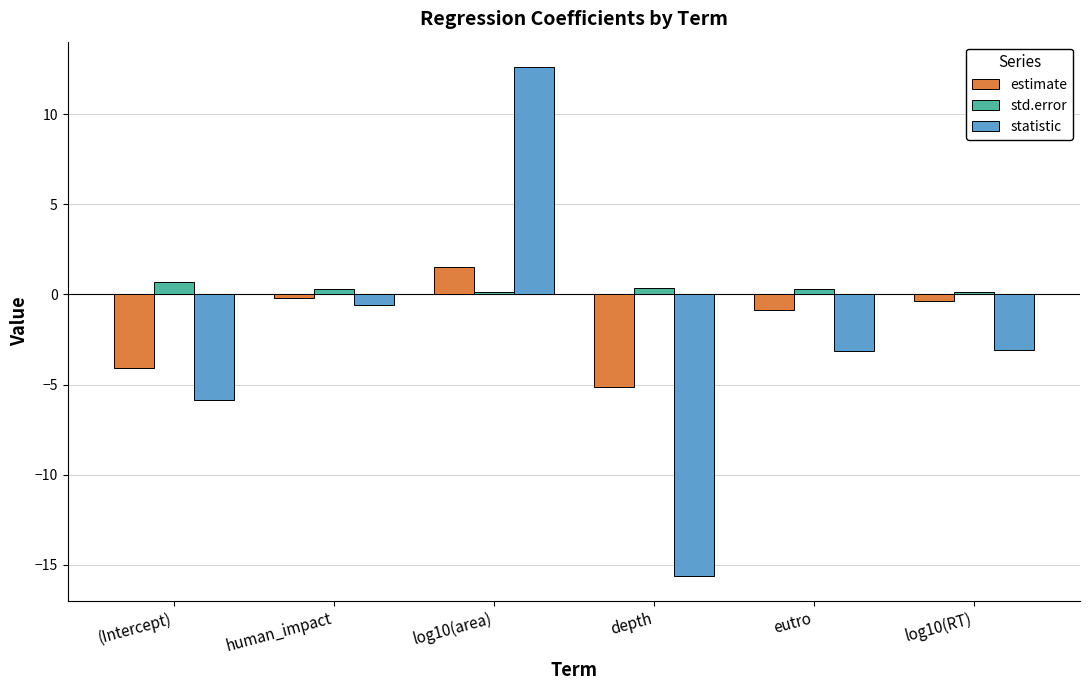

Rank the series by their maximum value, from highest to lowest.

statistic, estimate, std.error